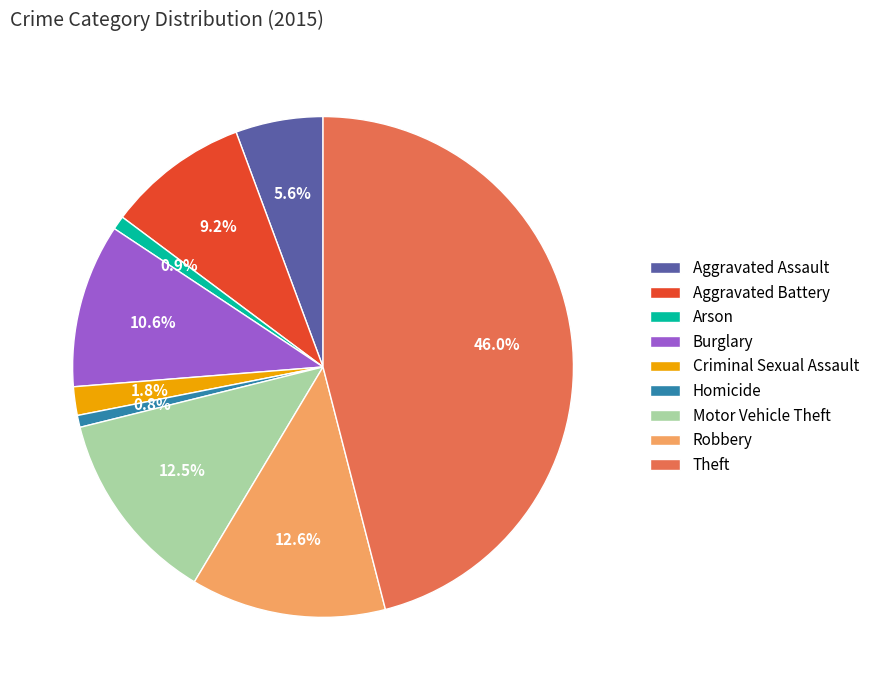

How many segments does this pie chart have?

9